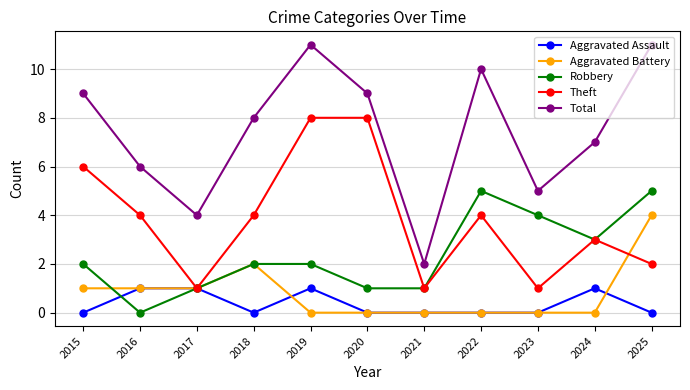

Is the value of Robbery at 2019 greater than the value of Aggravated Assault at 2020?

Yes